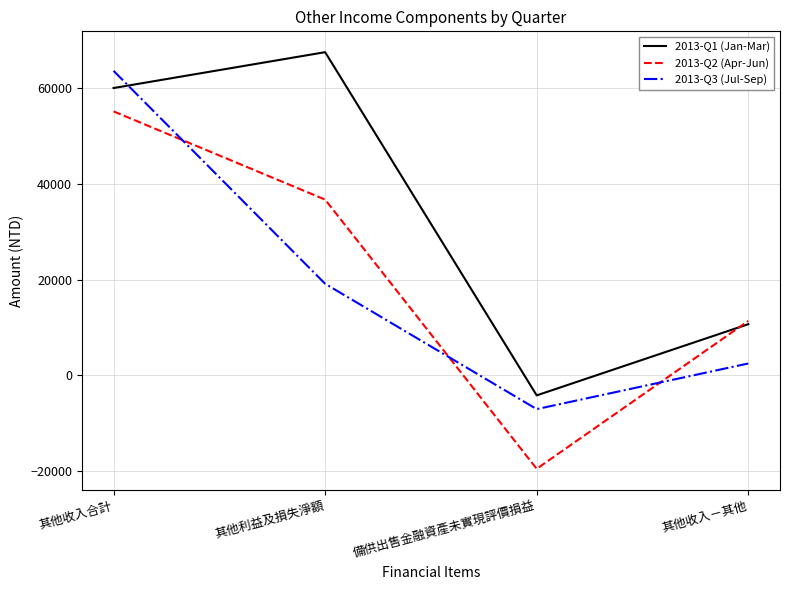

True or false: 2013-Q2 (Apr-Jun) has more than 0 interior local peaks.

False